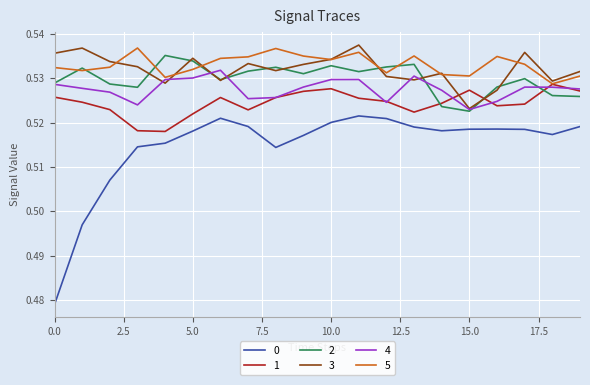

How many interior local valleys does the 0 series have?

3